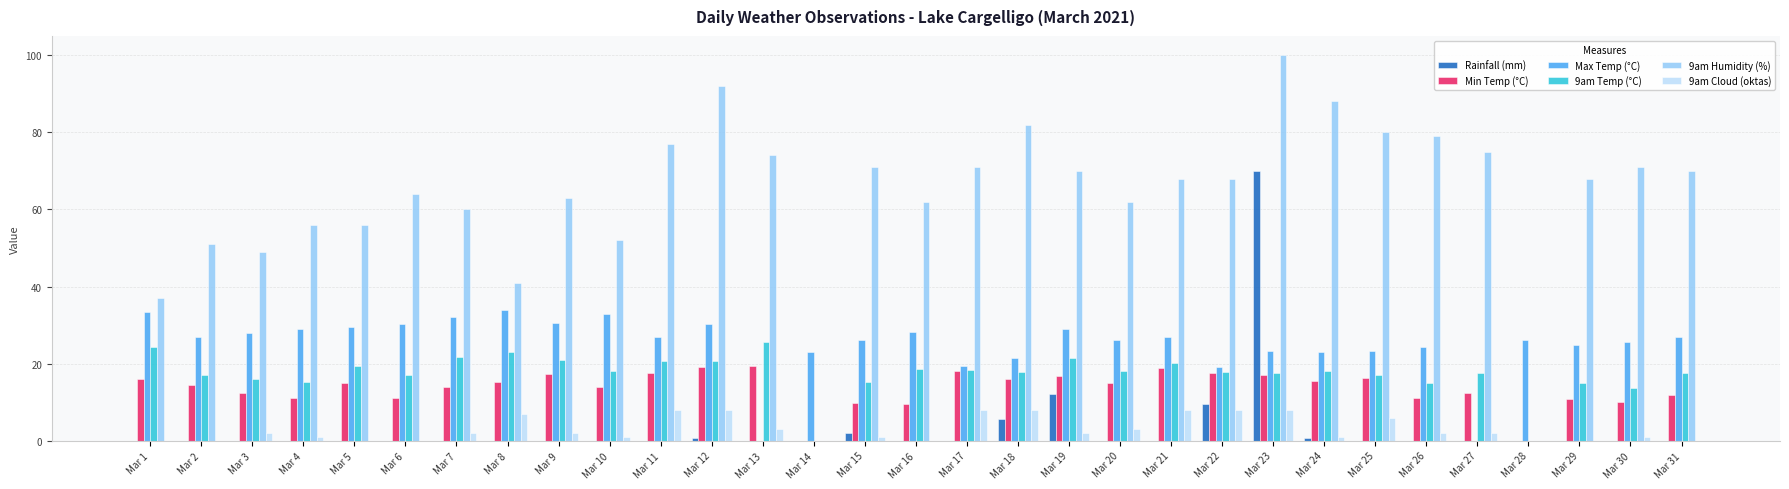

What are all the series names shown in the legend?

Rainfall (mm), Min Temp (°C), Max Temp (°C), 9am Temp (°C), 9am Humidity (%), 9am Cloud (oktas)